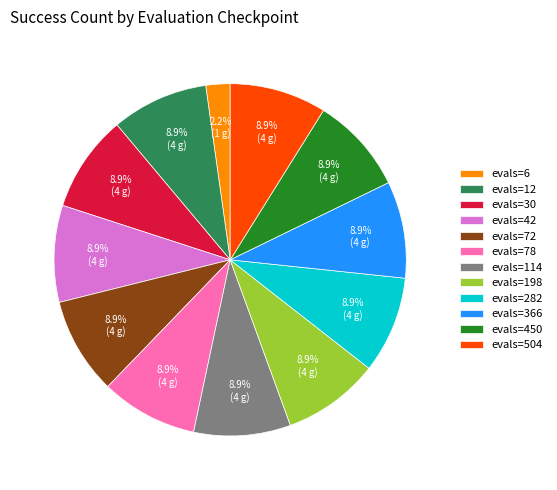

Is the sum of evals=282 and evals=366 greater than half?

No